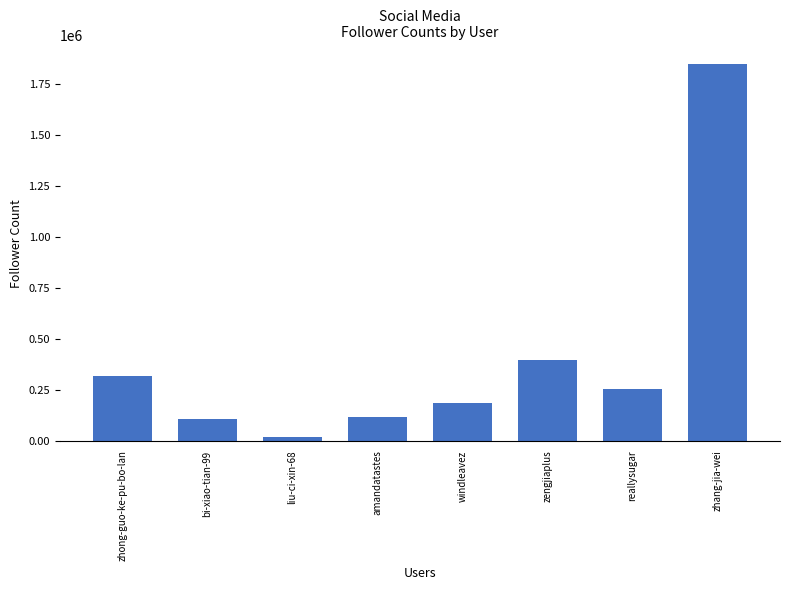

Which label corresponds to the largest value in the chart?

zhang-jia-wei